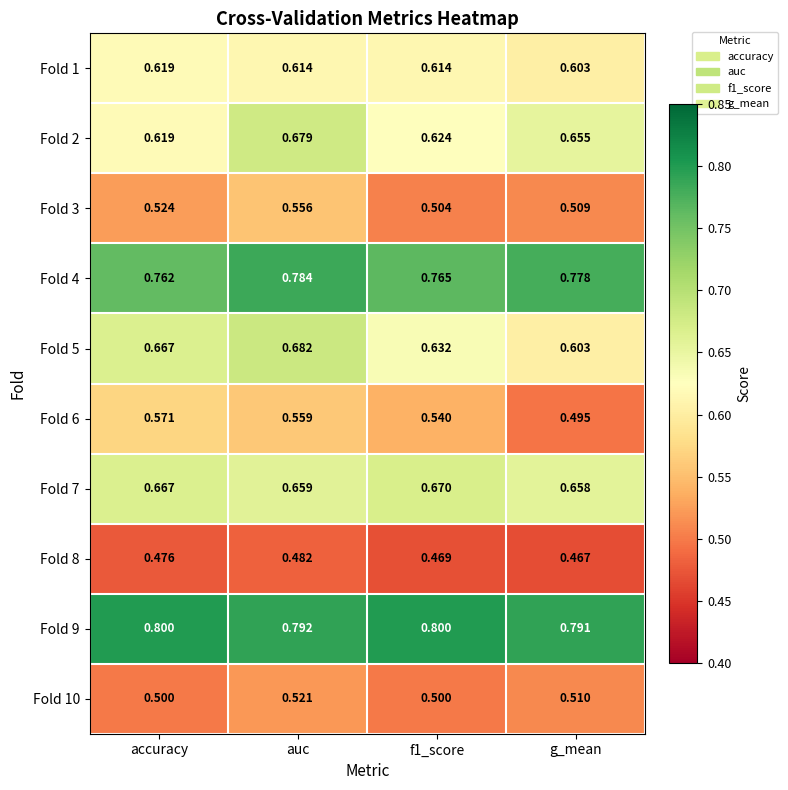

Which series changed the most between accuracy and auc?

Fold 2